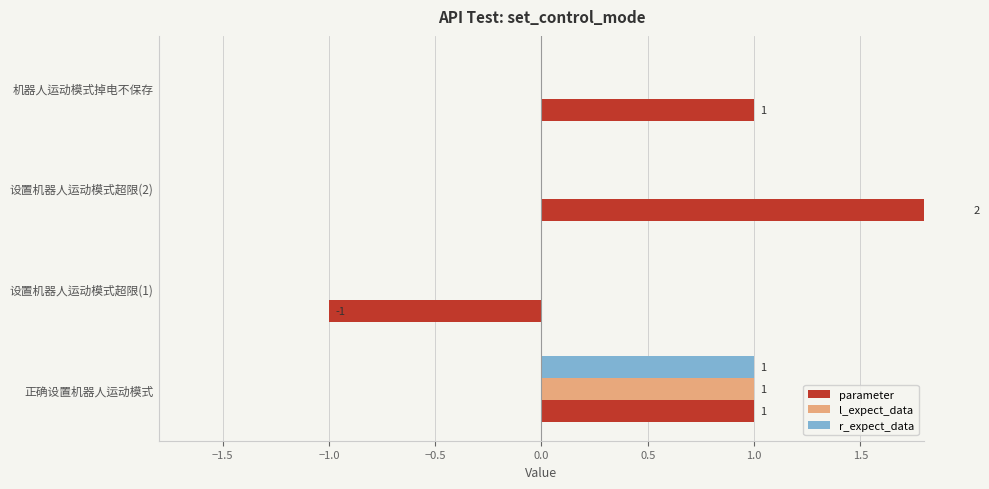

At how many categories does at least one series exceed 1?

1